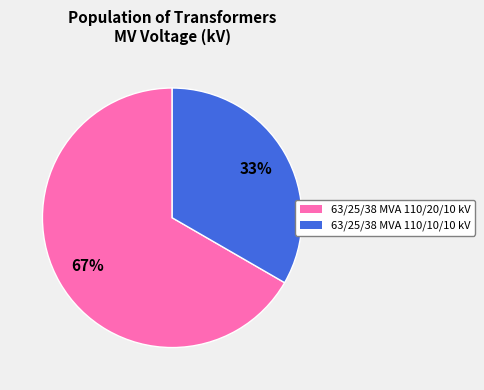

What is the smallest slice in the pie chart?

63/25/38 MVA 110/10/10 kV